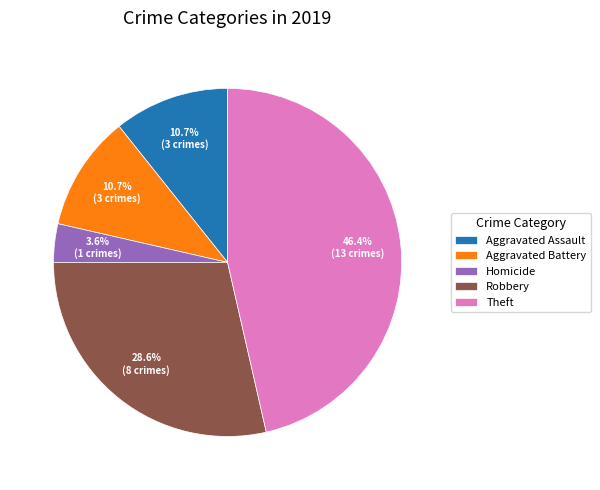

Between Homicide and Robbery, which is larger?

Robbery